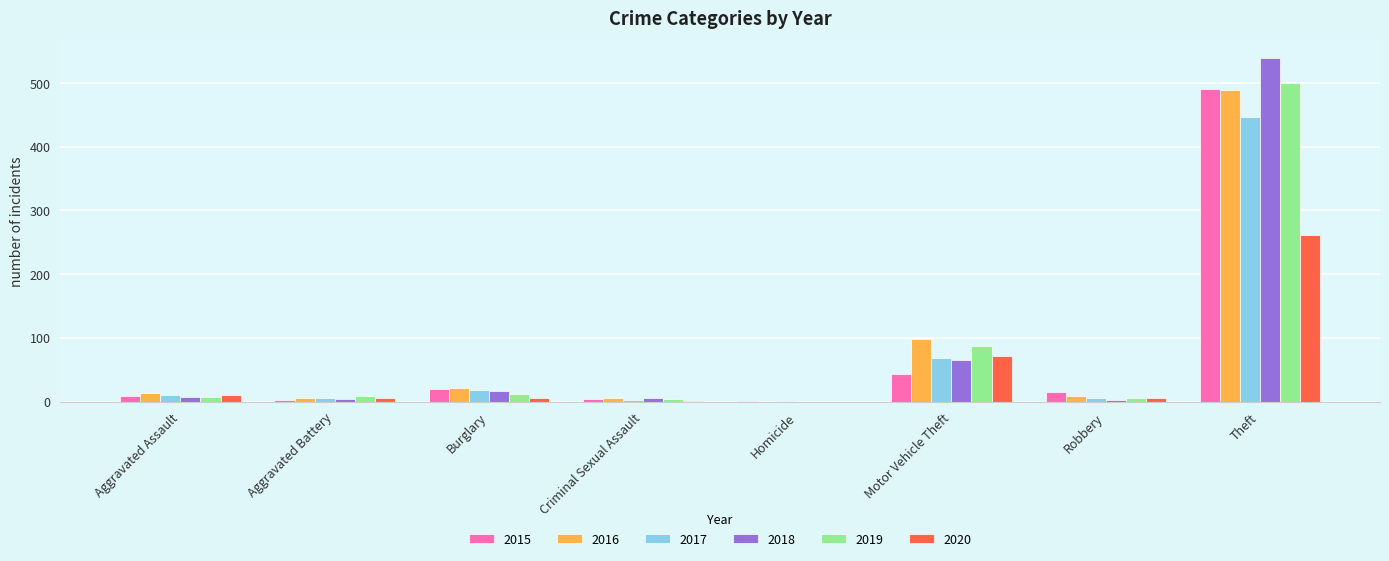

Count the number of data series in this chart.

6